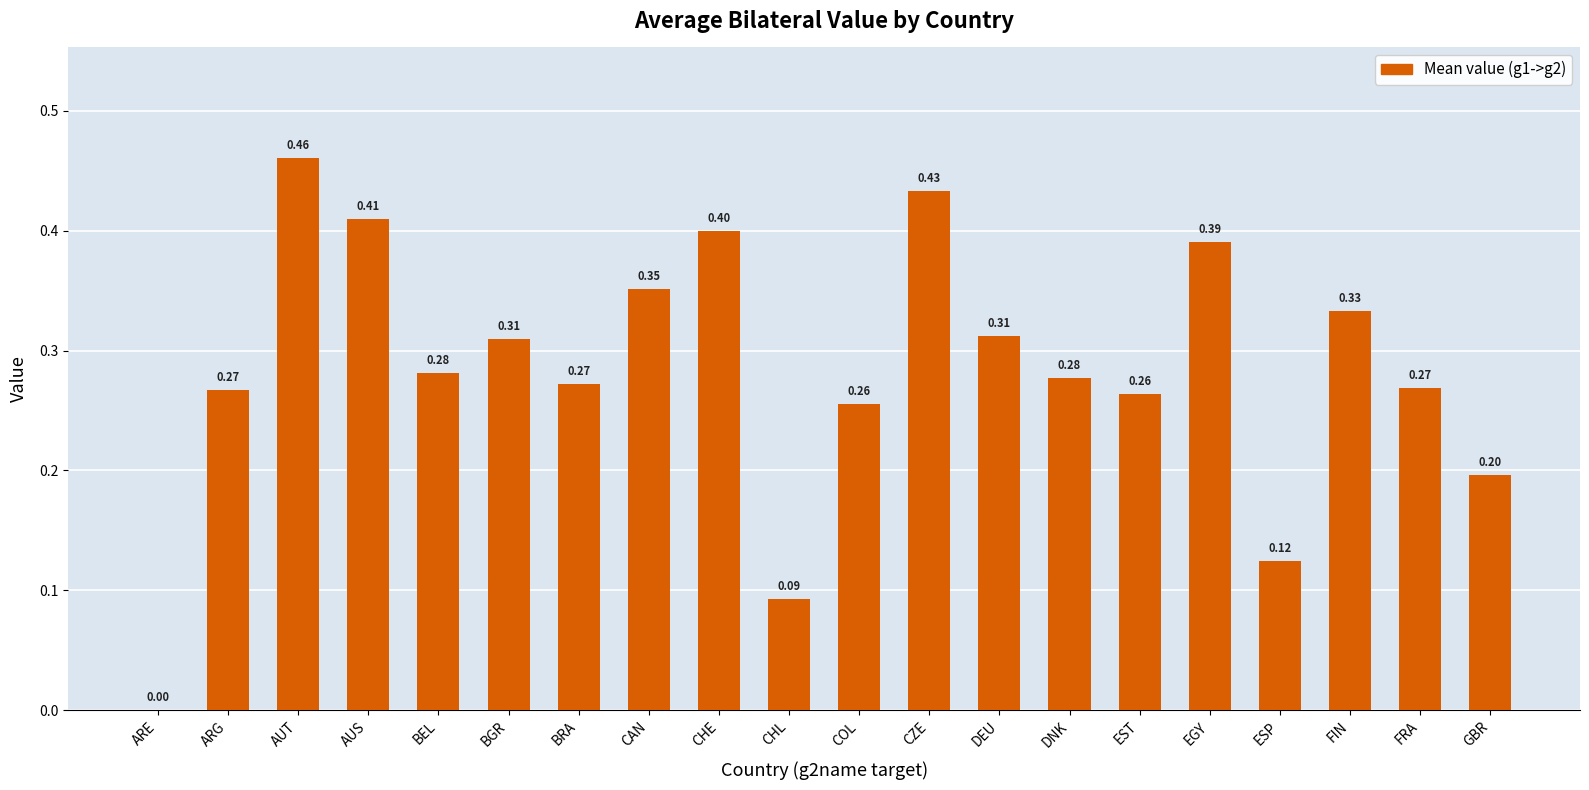

Where is the data nearest to the value 0?

ARE